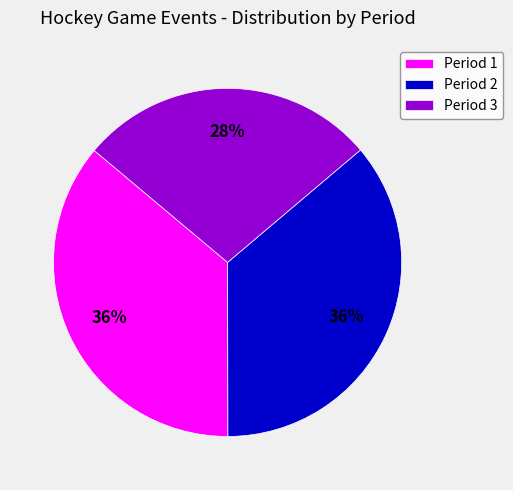

Does any single category account for the majority?

No